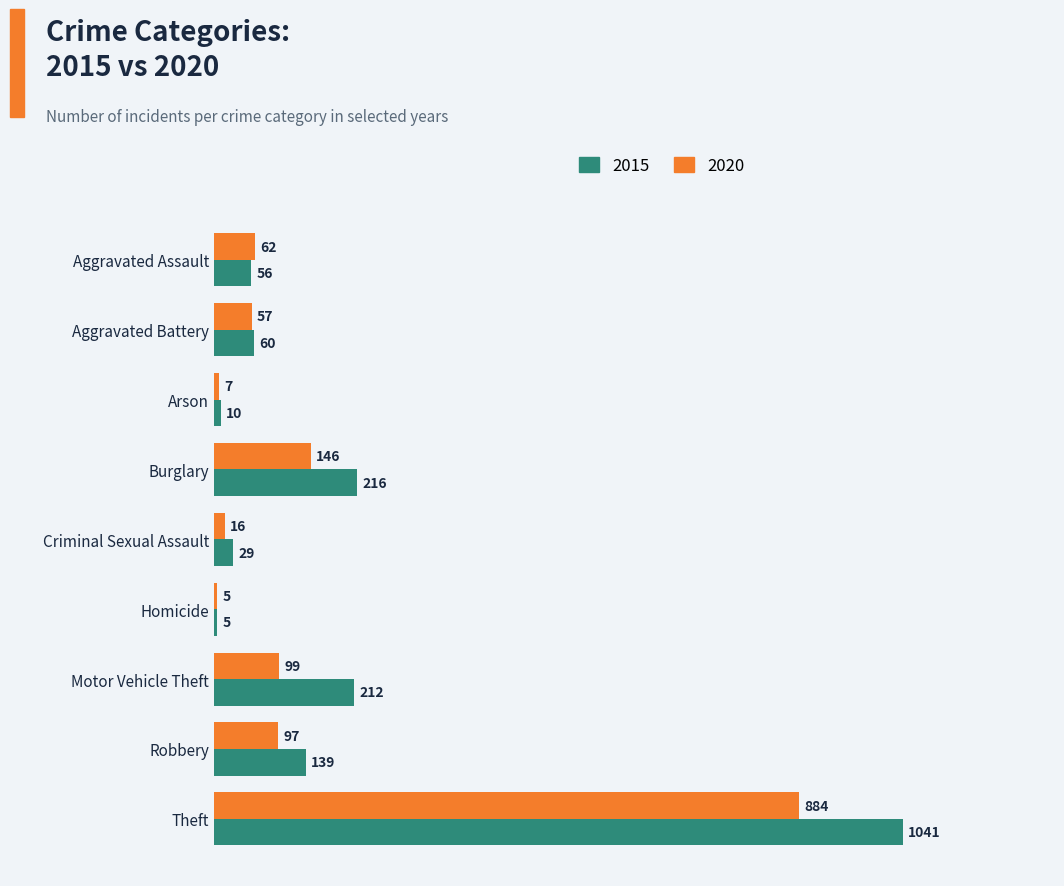

What value does the 2015 series have at Motor Vehicle Theft?

212